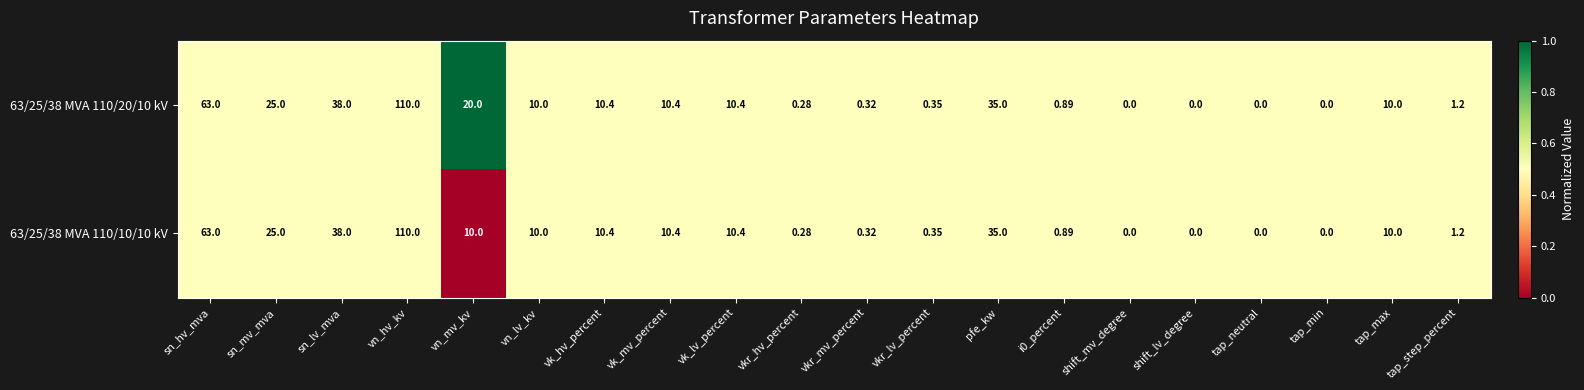

How many distinct data groups are displayed?

2